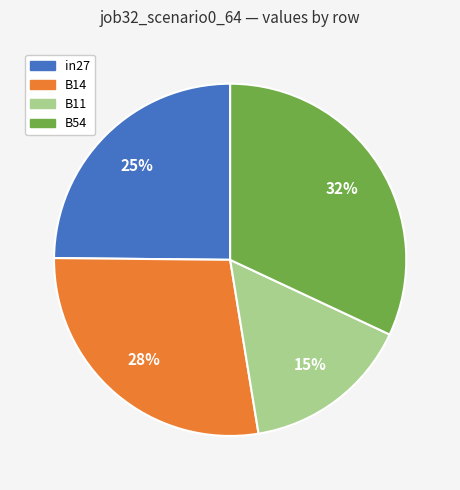

To the nearest percent, what is the difference between the largest and smallest slice percentages?

17%